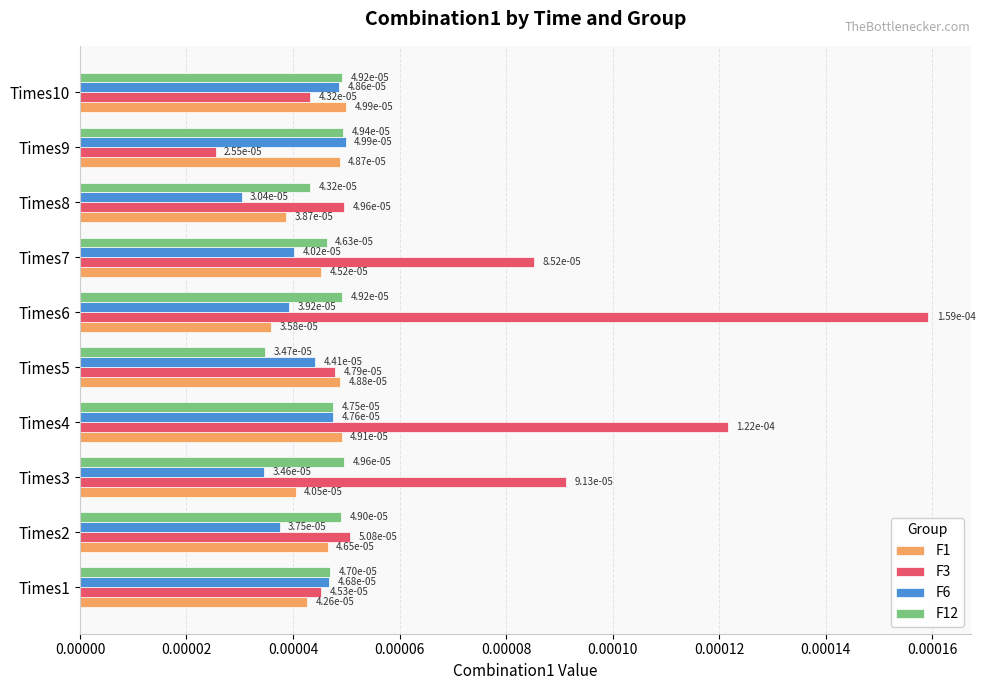

How many F3 values are between 0 and 1?

10